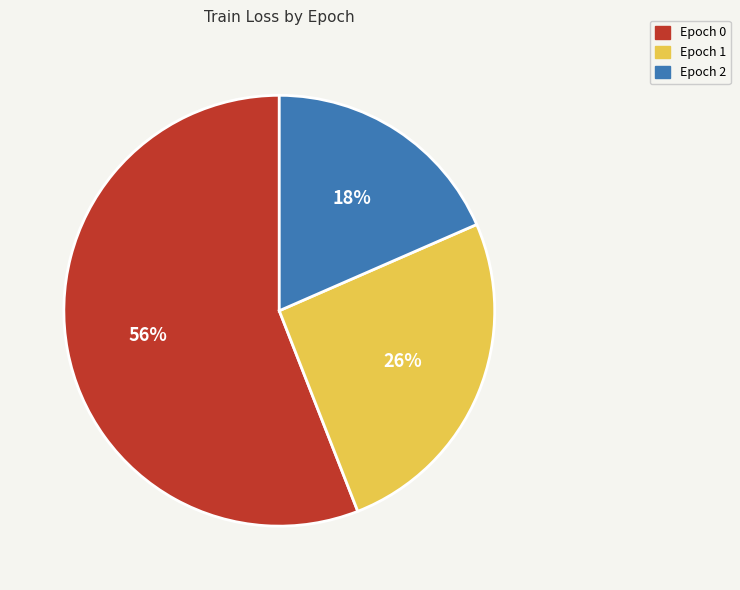

Does Epoch 2 represent more than half of the total?

No